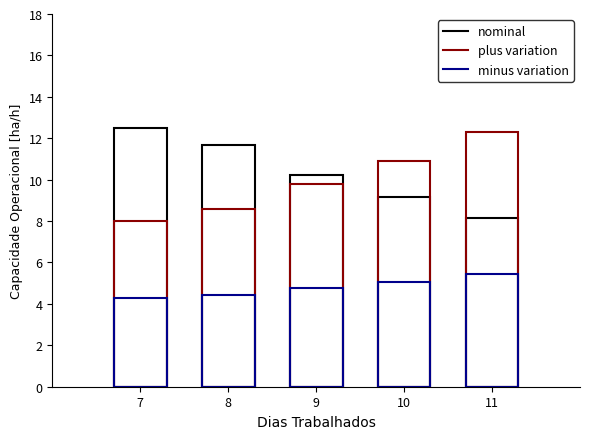

What is the maximum value shown in the chart?

12.5